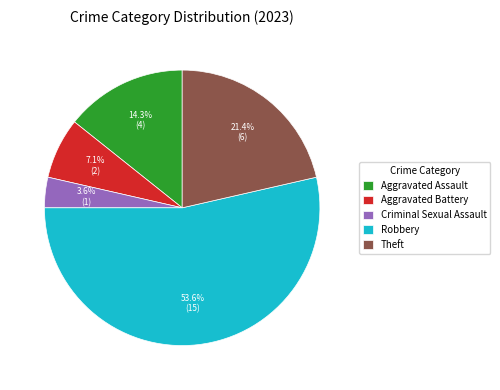

How many segments does this pie chart have?

5